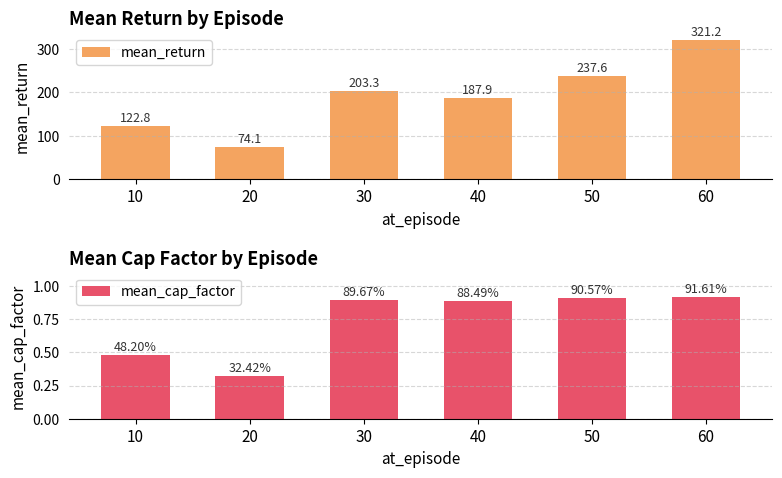

What is the value of the mean_return bar at the 2nd from the left?

74.1